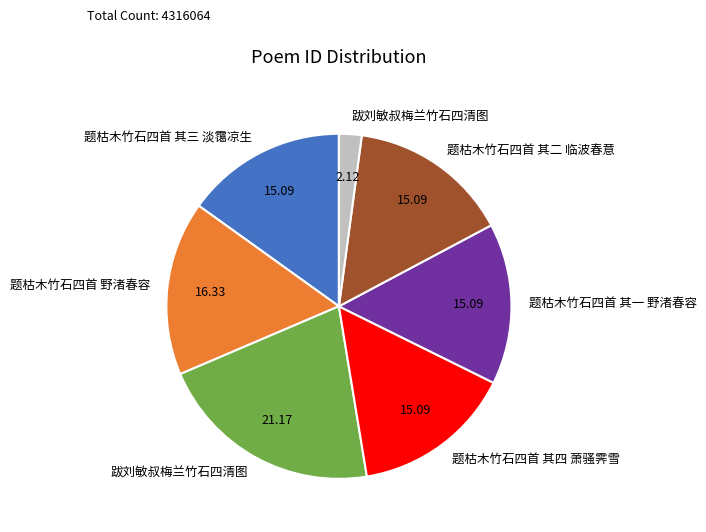

Is there a majority slice in this chart?

No